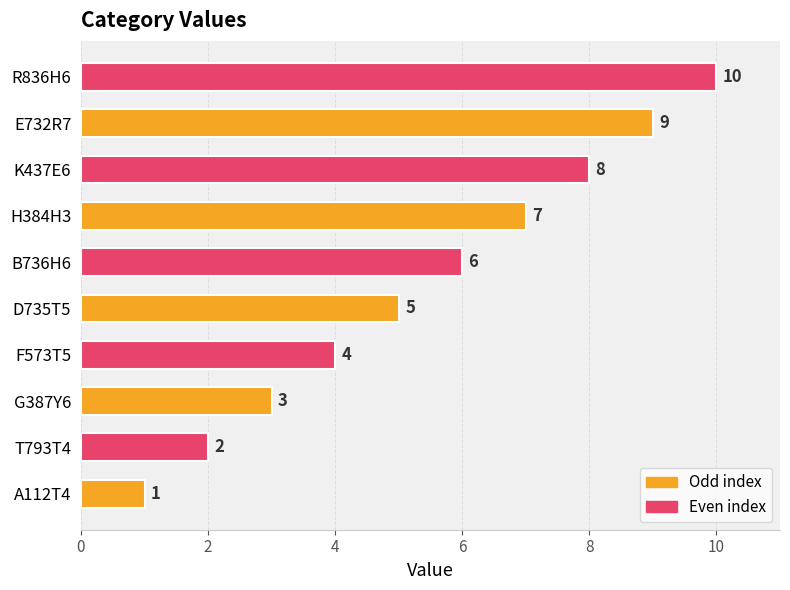

Rank the categories by value from highest to lowest.

R836H6, E732R7, K437E6, H384H3, B736H6, D735T5, F573T5, G387Y6, T793T4, А112Т4